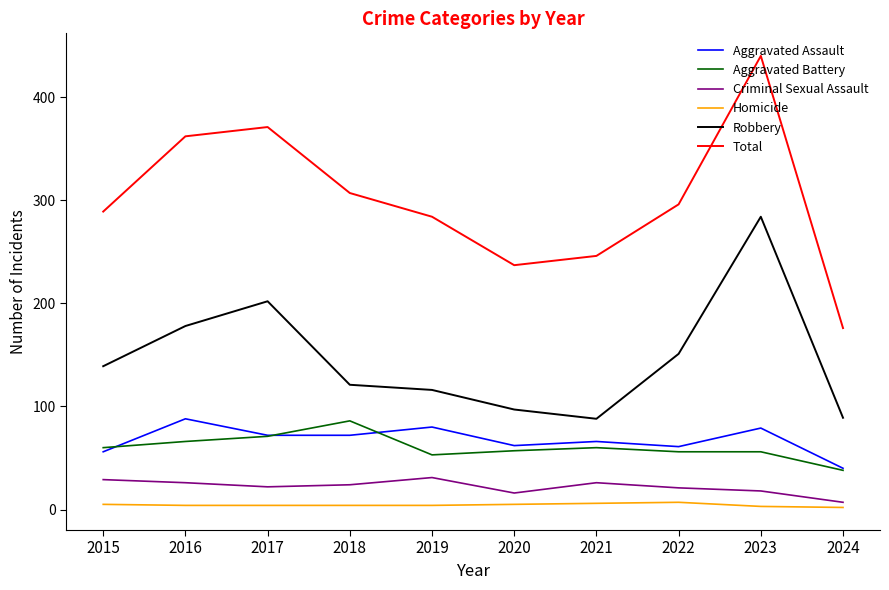

What is the sum of the Aggravated Assault values at 2019 and 2018?

152